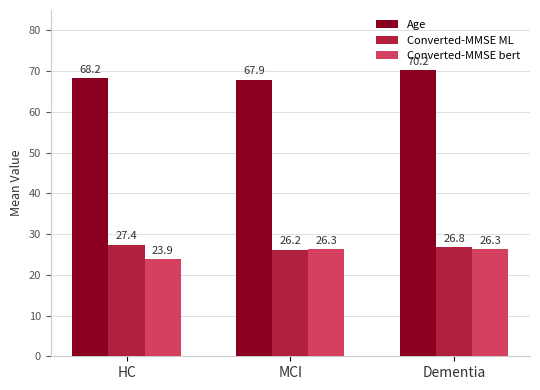

Reading left to right, list all the values displayed in this chart.

Age: 68.2	67.9	70.2
Converted-MMSE ML: 27.4	26.2	26.8
Converted-MMSE bert: 23.9	26.3	26.3